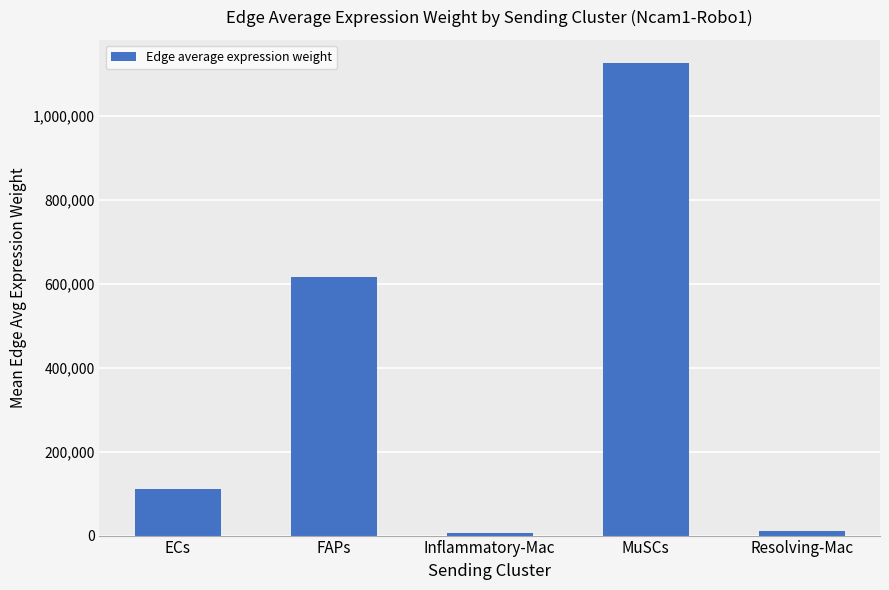

What is the sum of the values at ECs and Resolving-Mac?

121766.9